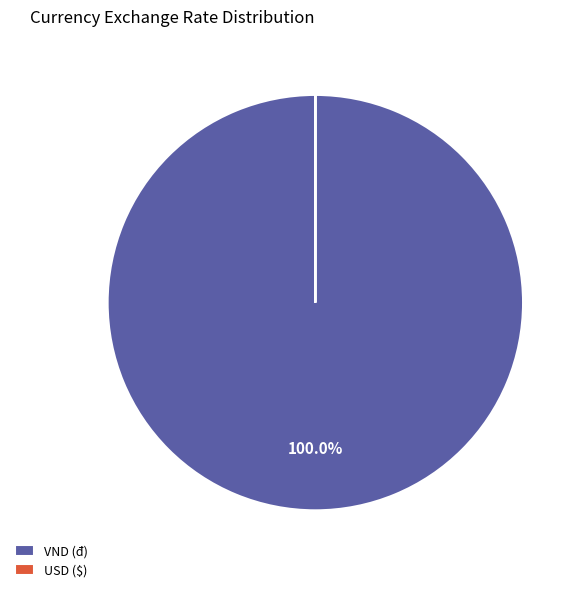

Which slice is the largest?

VND (đ)